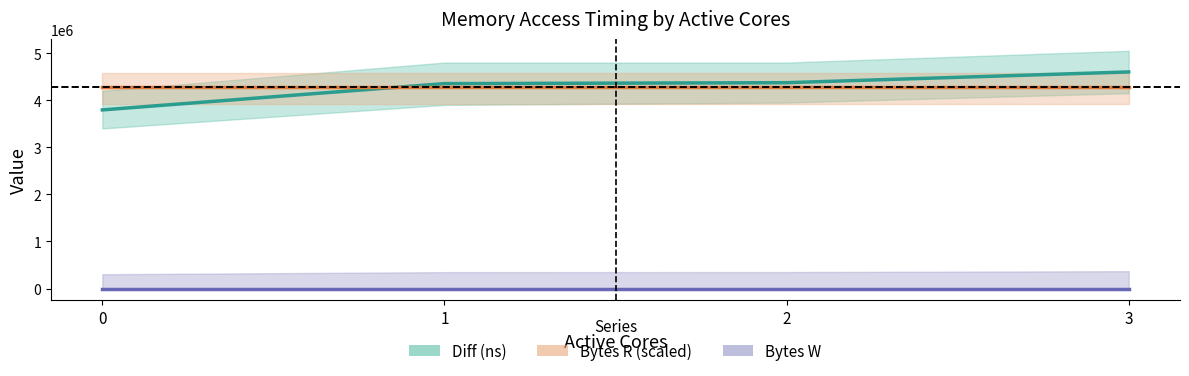

How many values in the Diff (ns) series are below 4372477?

2